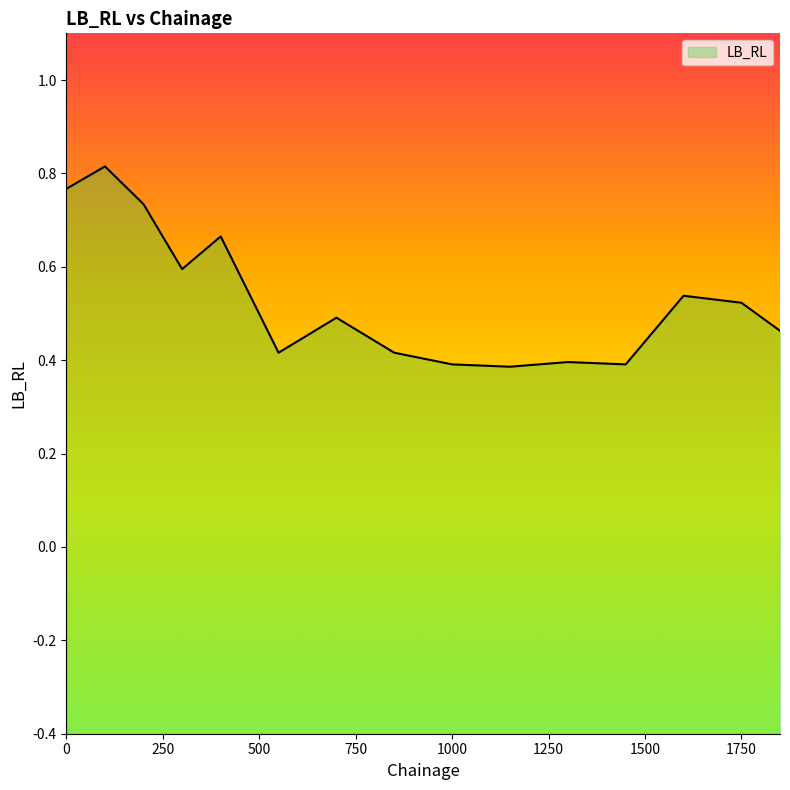

How many distinct data groups are displayed?

1